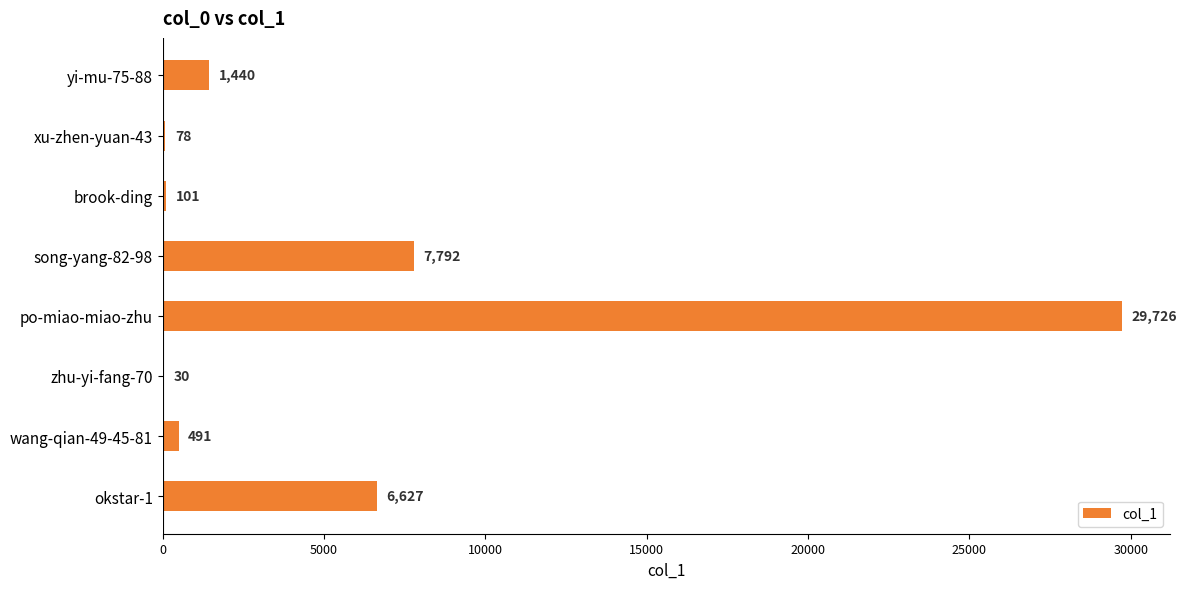

The chart shows a value of 30 at zhu-yi-fang-70. True or false?

True